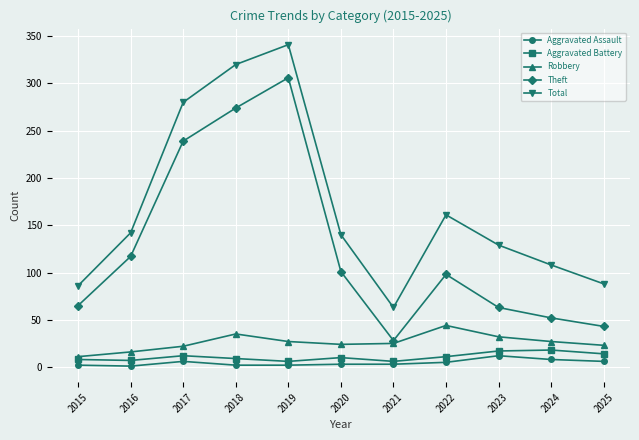

What is the difference between the maximum and second lowest values in the Aggravated Battery series?

12